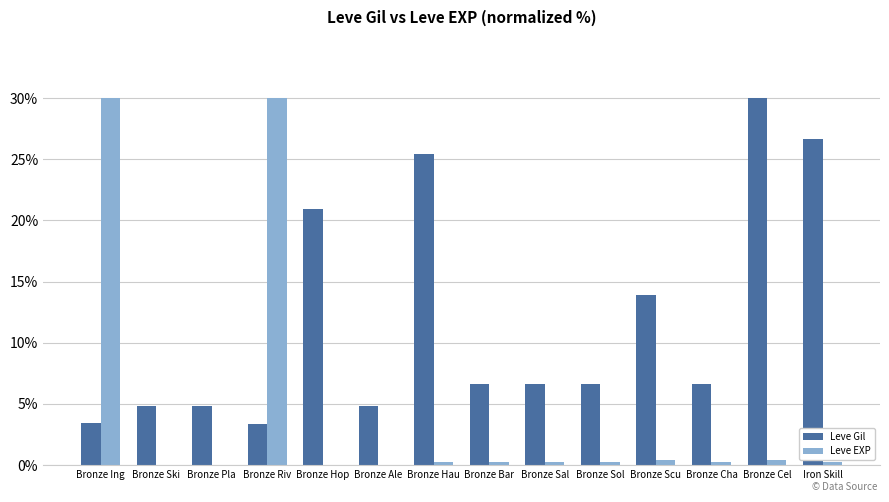

At which label does Leve Gil reach its peak?

Bronze Cel